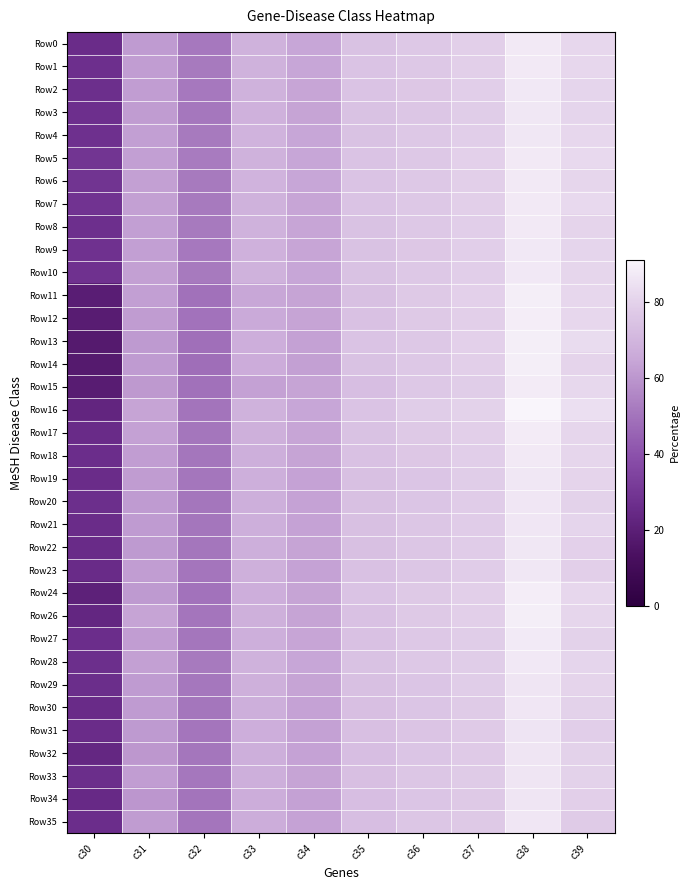

What is the total value across all series at c32?

1775.7